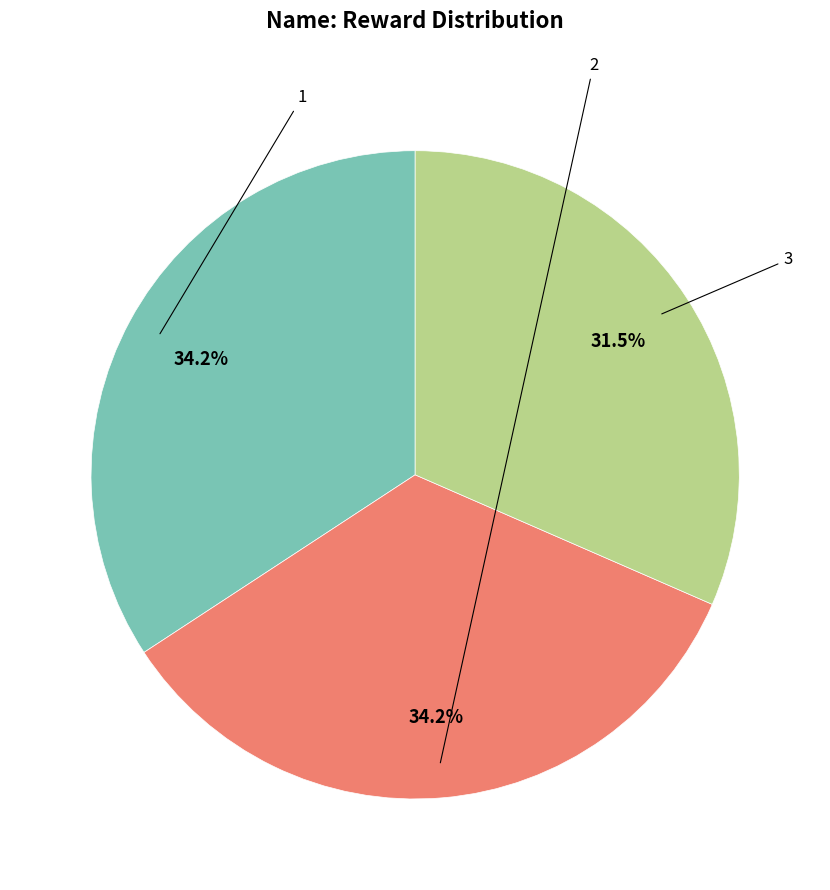

Is it true that 3 is 24% of the pie?

False